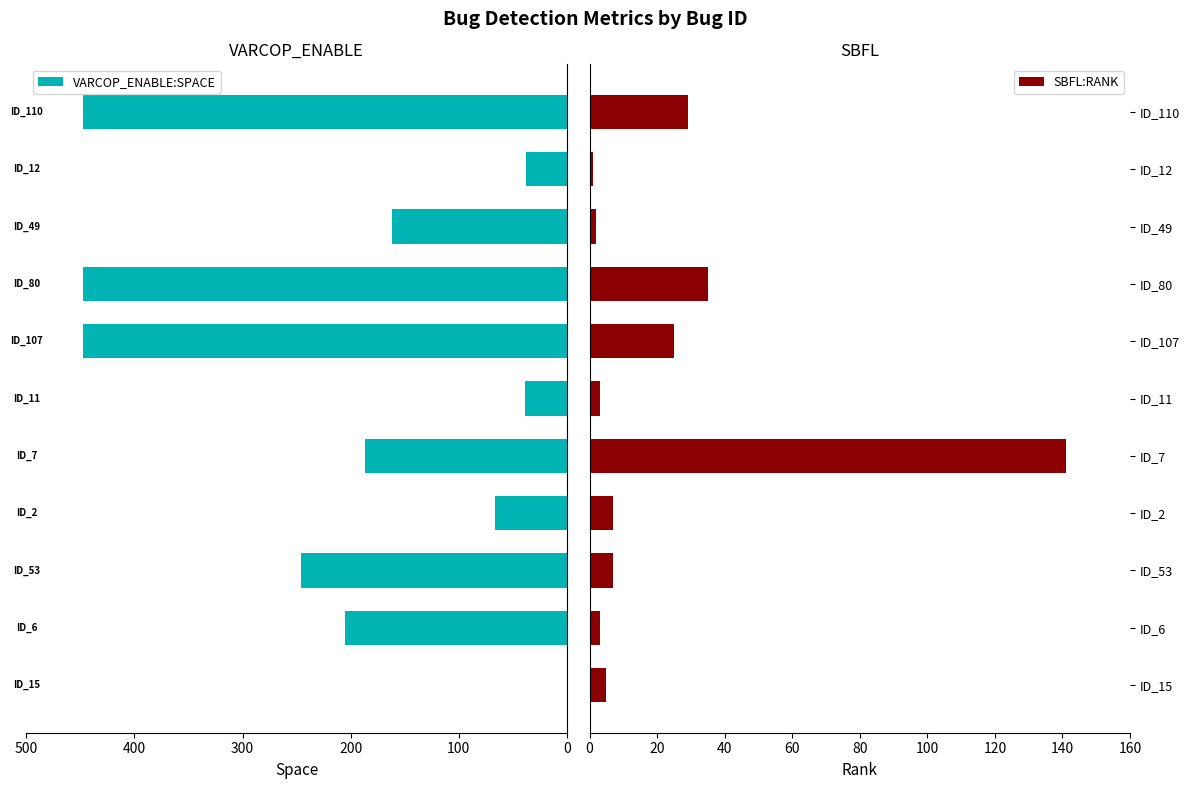

Which series has the largest total across all categories?

VARCOP_ENABLE:SPACE